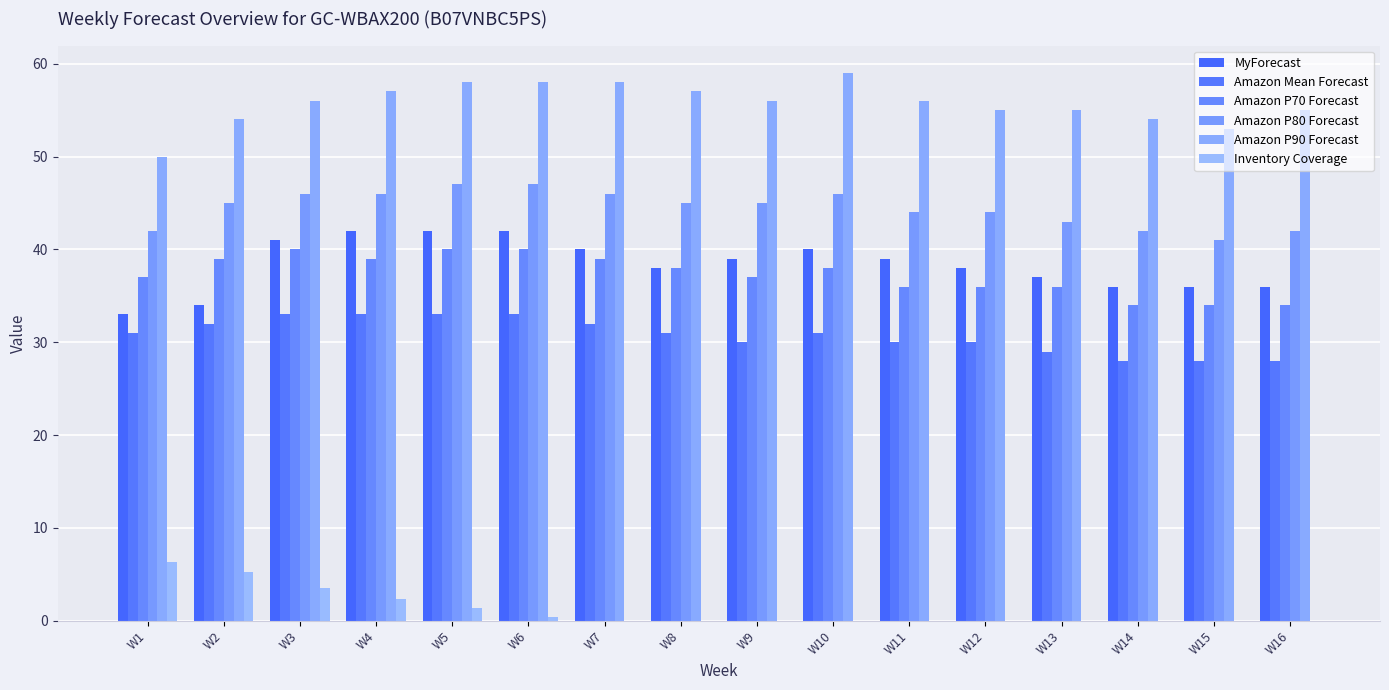

Where is Amazon Mean Forecast nearest to the value 30?

W9